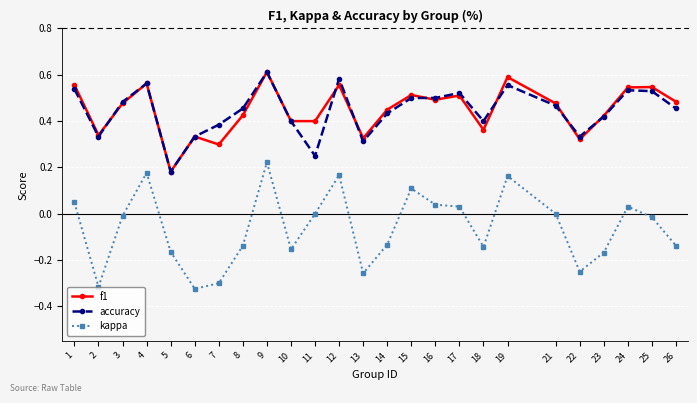

Which series has the largest range (max minus min)?

kappa